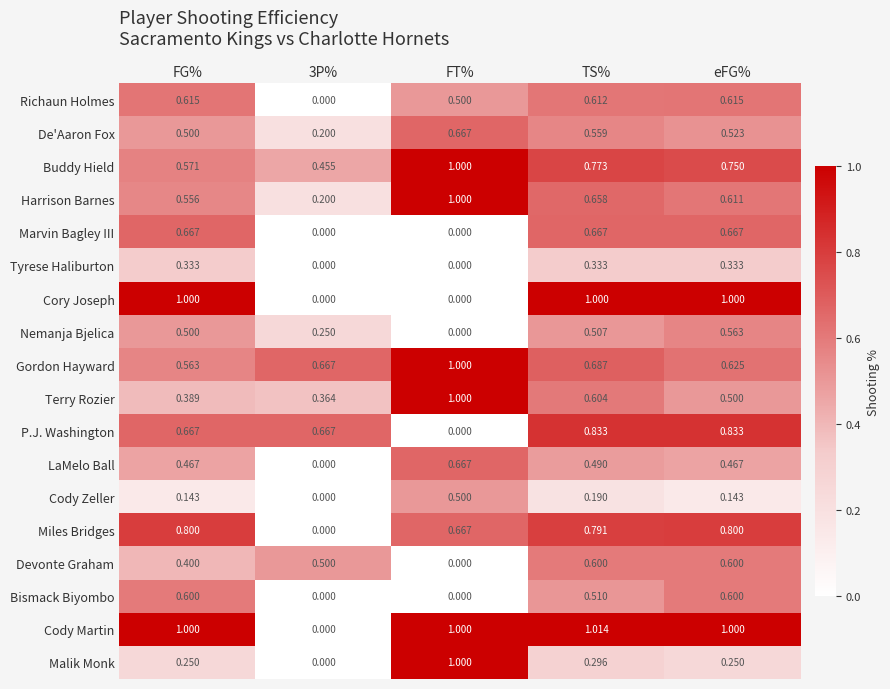

Which category has the highest value across all series?

TS%